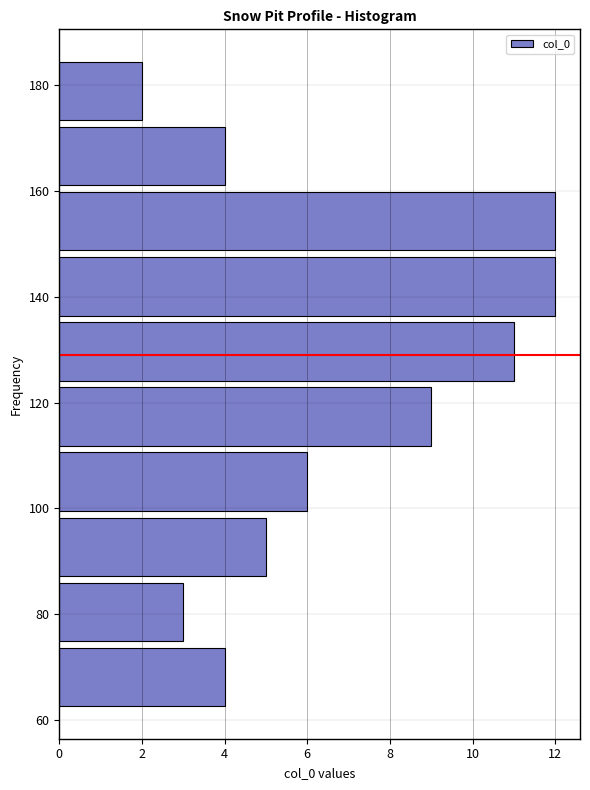

Reading bottom to top, list every bar in this chart as the range it spans on the y-axis followed by its length. Neither the bar edges nor the lengths are printed on the chart, so give them approximately, as read against the axes.

62 to 74: 4
74 to 86: 3
86 to 98: 5
98 to 112: 6
112 to 124: 9
124 to 136: 11
136 to 148: 12
148 to 160: 12
160 to 172: 4
172 to 186: 2